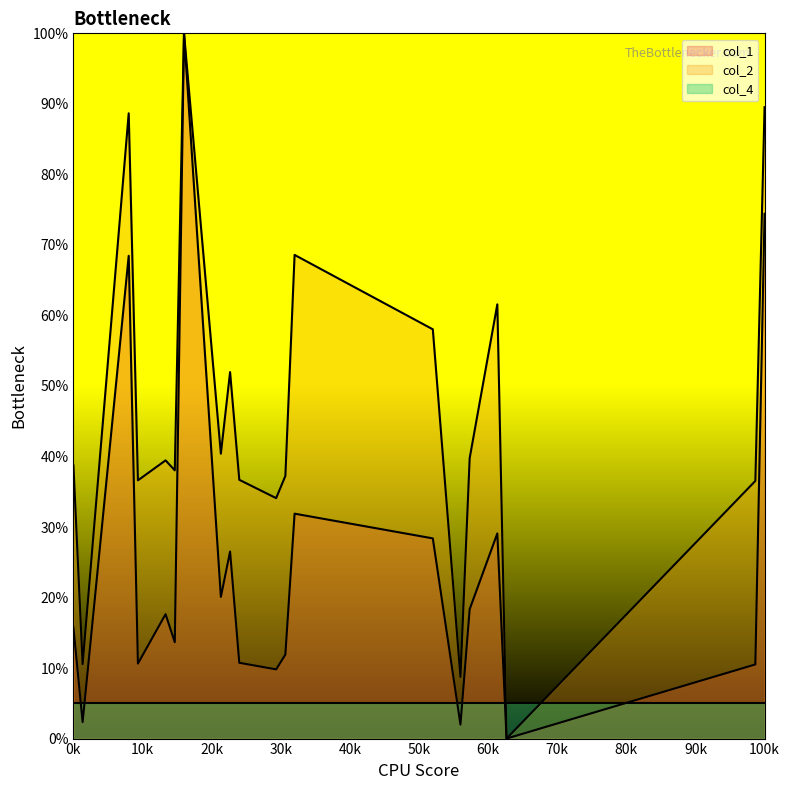

What is the value of the col_2 point at the 10th from the left?

36.7